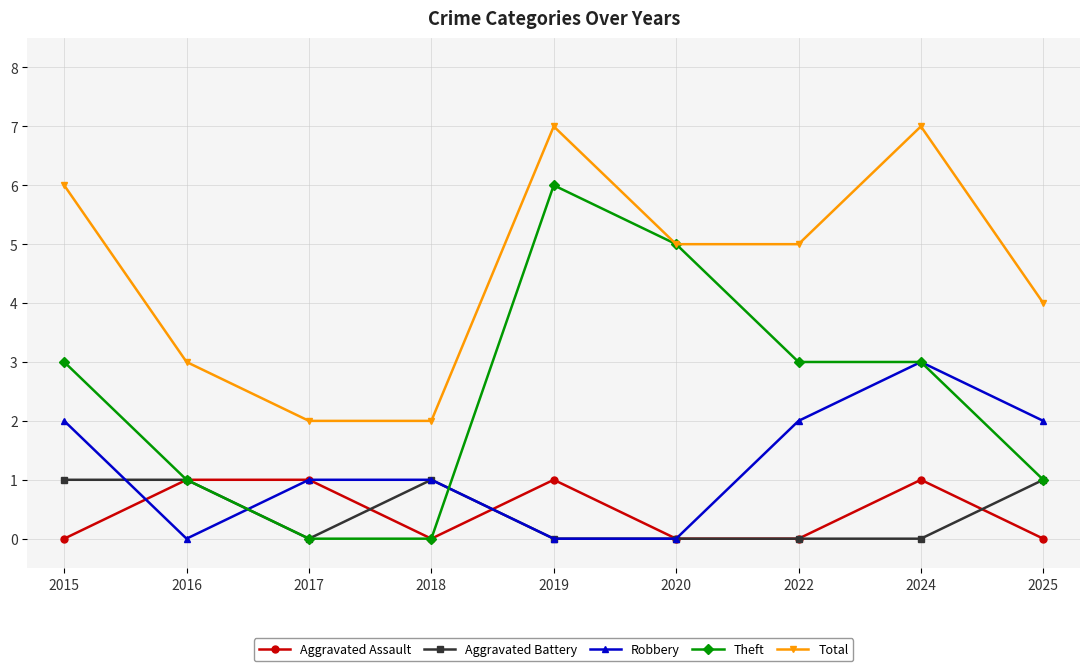

Which series changed the most between 2018 and 2019?

Theft